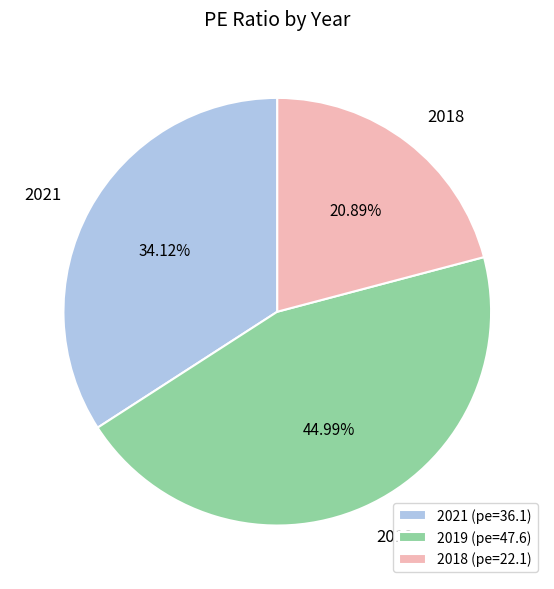

What is the largest slice in the pie chart?

2019